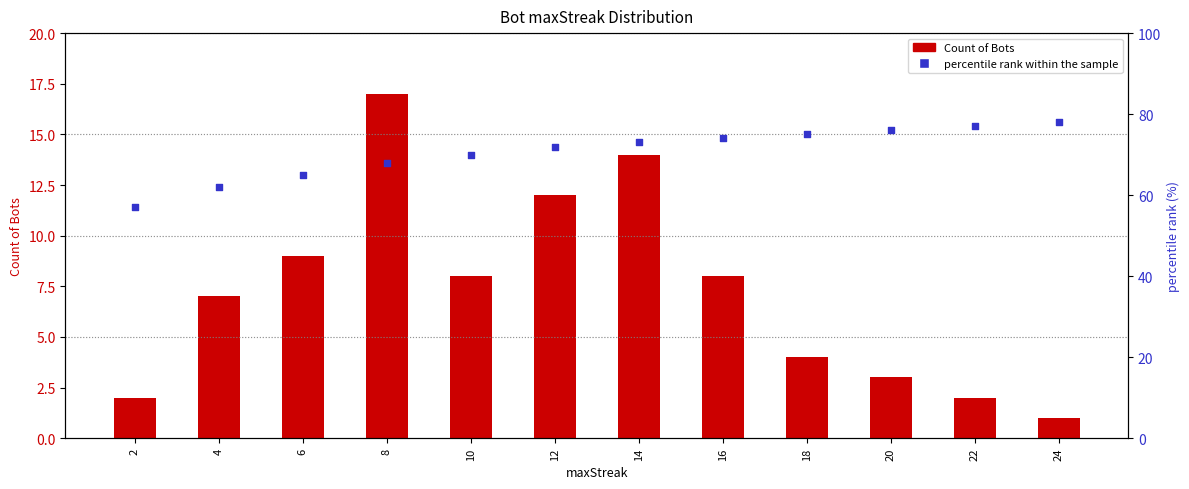

Which series has the largest total across all categories?

percentile rank within the sample